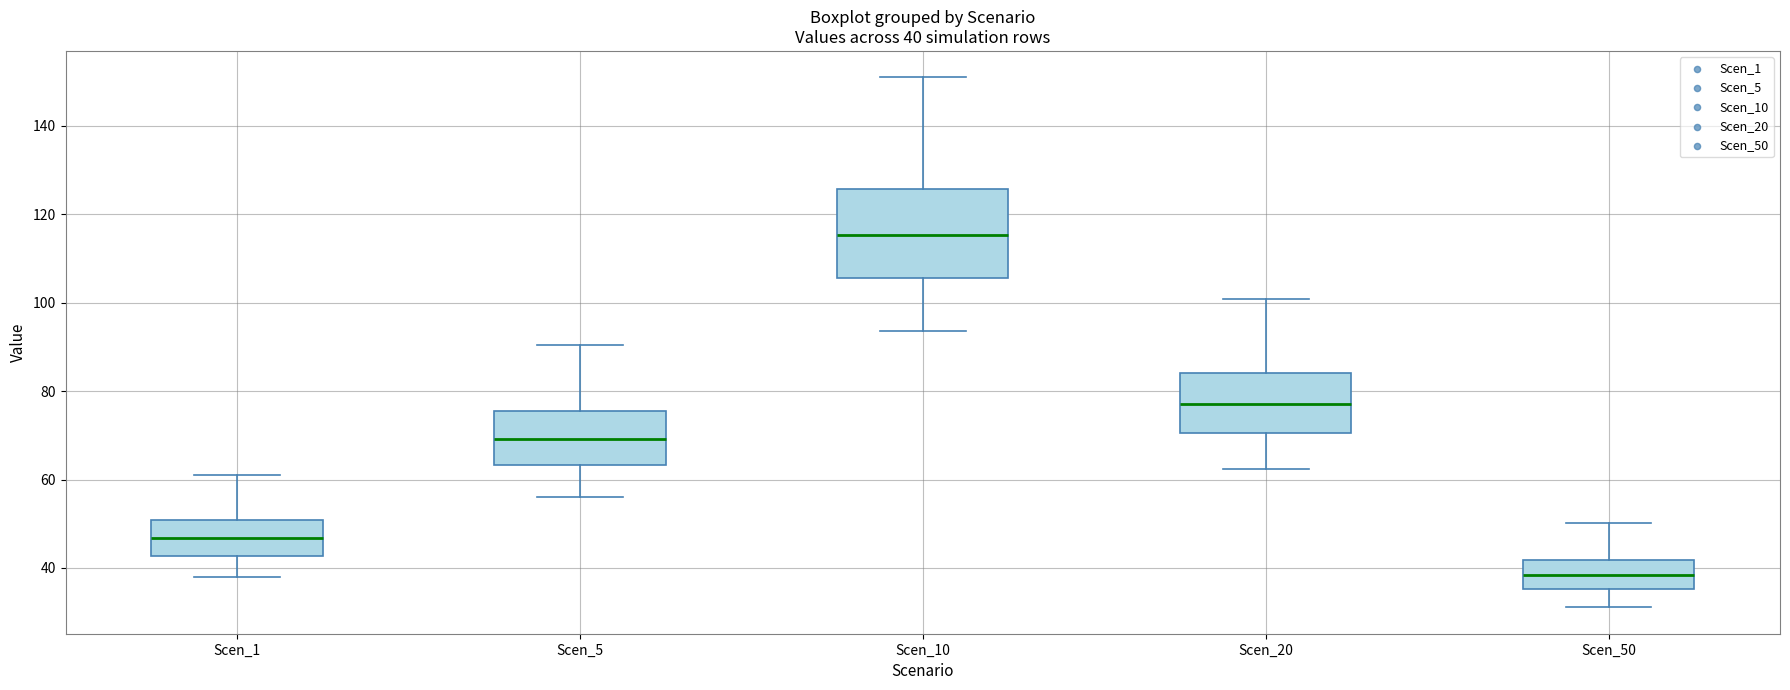

Which box is the tallest, from its lower edge to its upper edge?

Scen_10